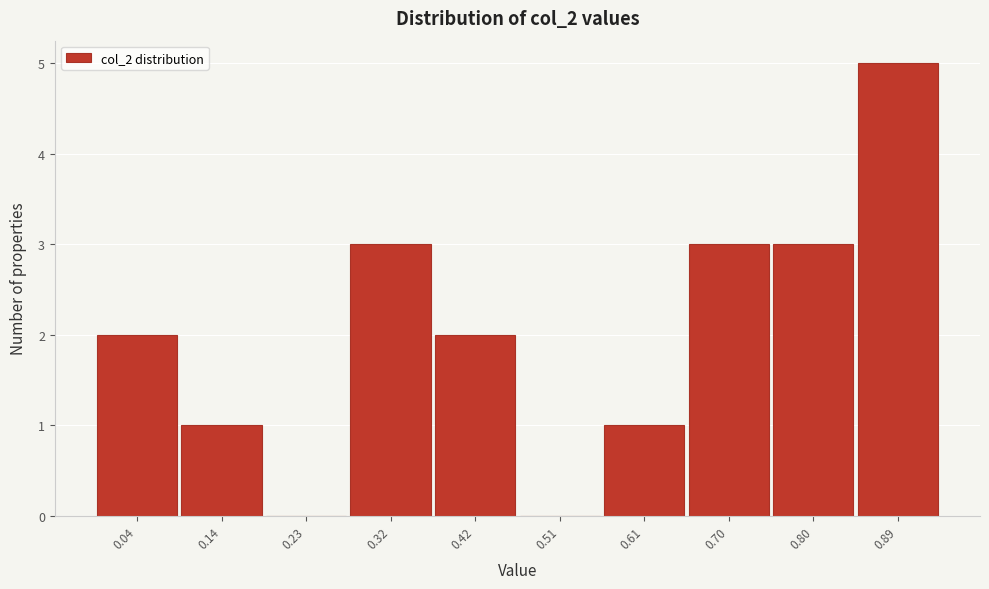

Reading right to left, what are all the values shown in this chart?

0.89=5	0.80=3	0.70=3	0.61=1	0.51=0	0.42=2	0.32=3	0.23=0	0.14=1	0.04=2